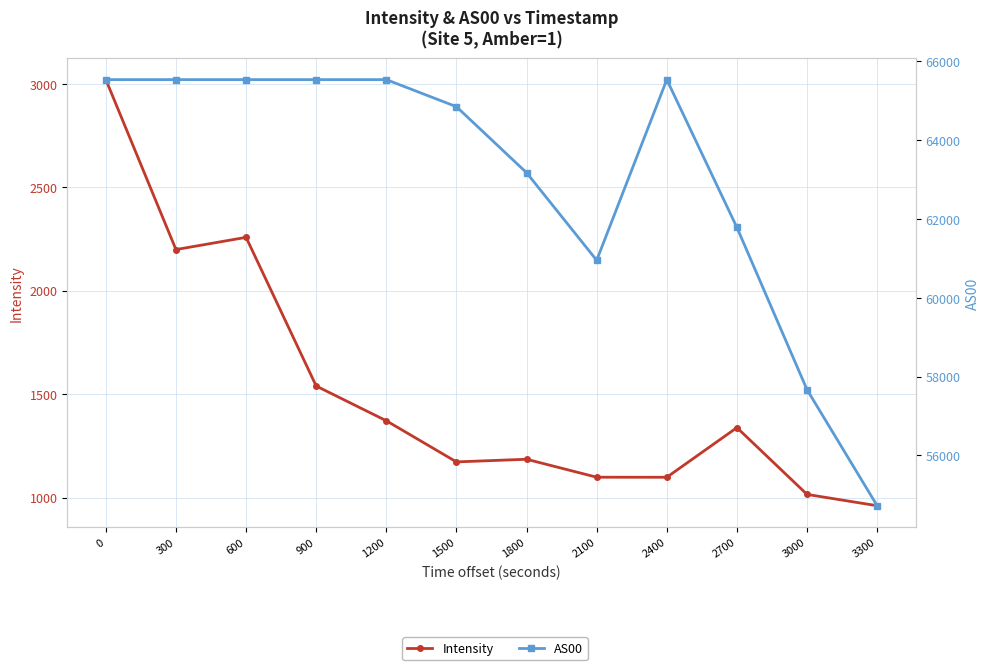

Which has a higher value, 2700 or 900?

900